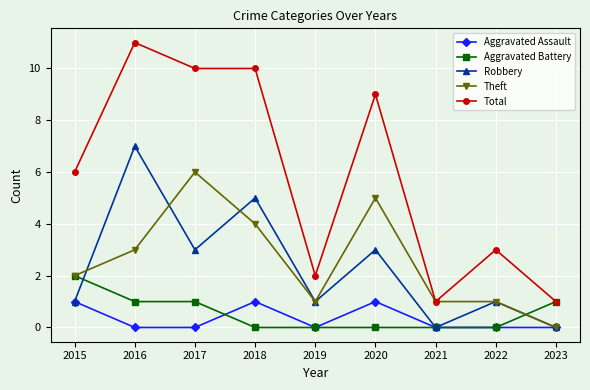

At which category is the sum across all series the highest?

2016